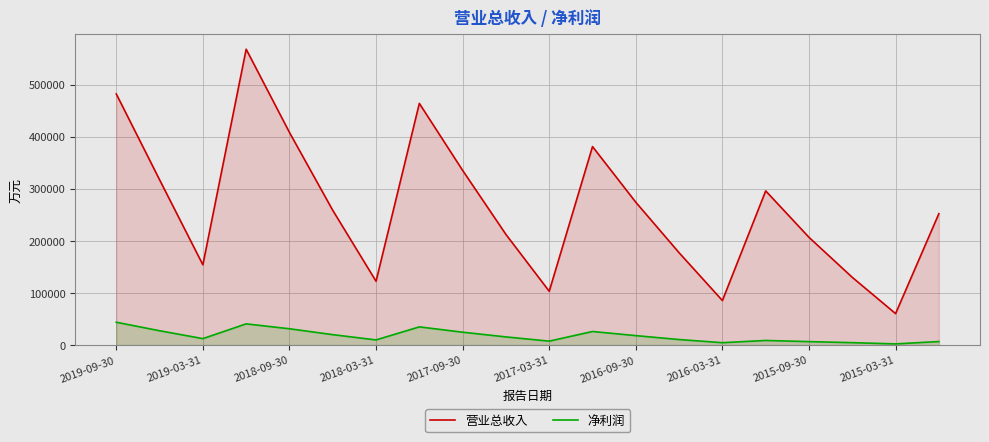

What is the difference between the maximum and minimum values in the 营业总收入 series?

507483